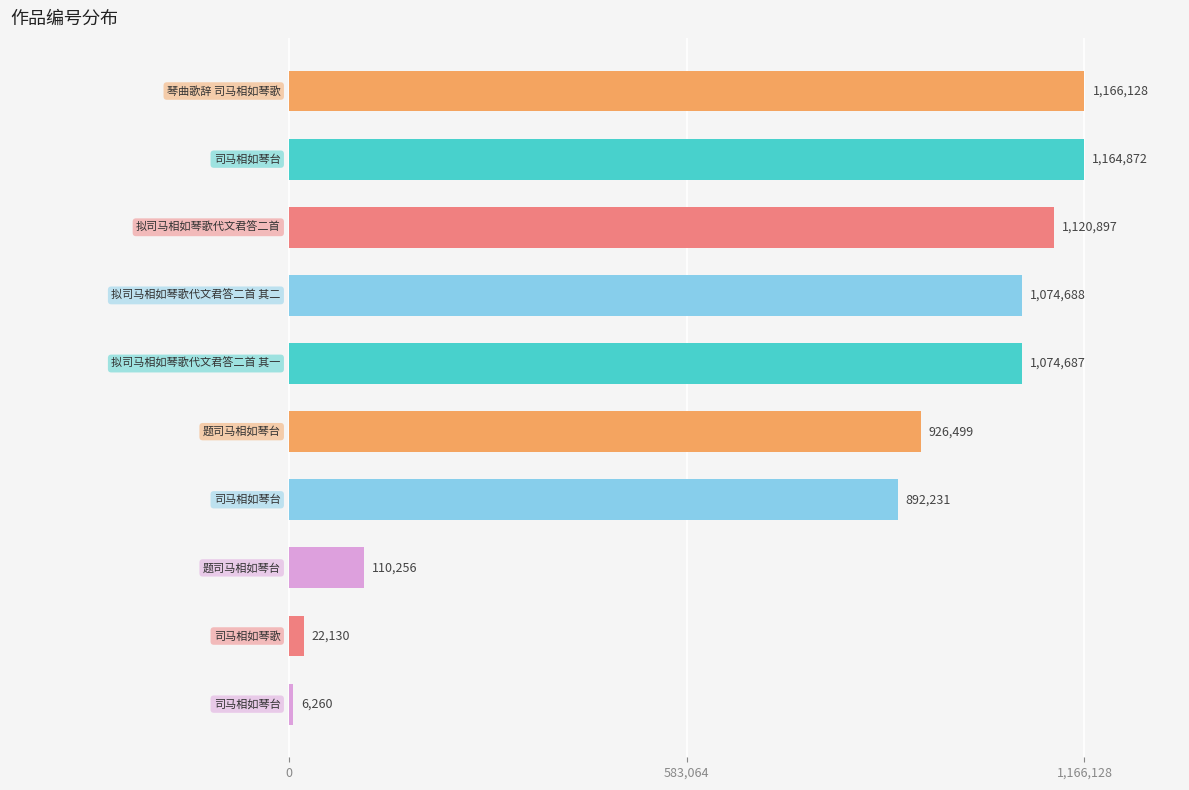

What is the minimum value shown in the chart?

6260